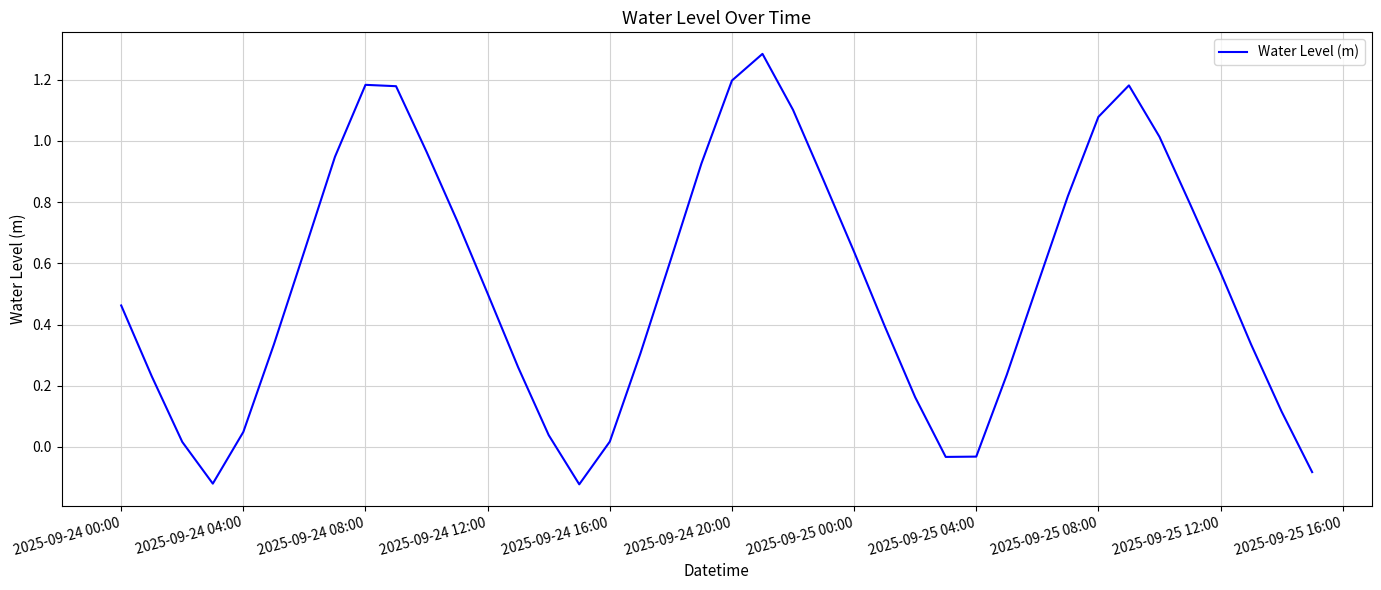

Does the chart display data point markers on the line(s)?

No